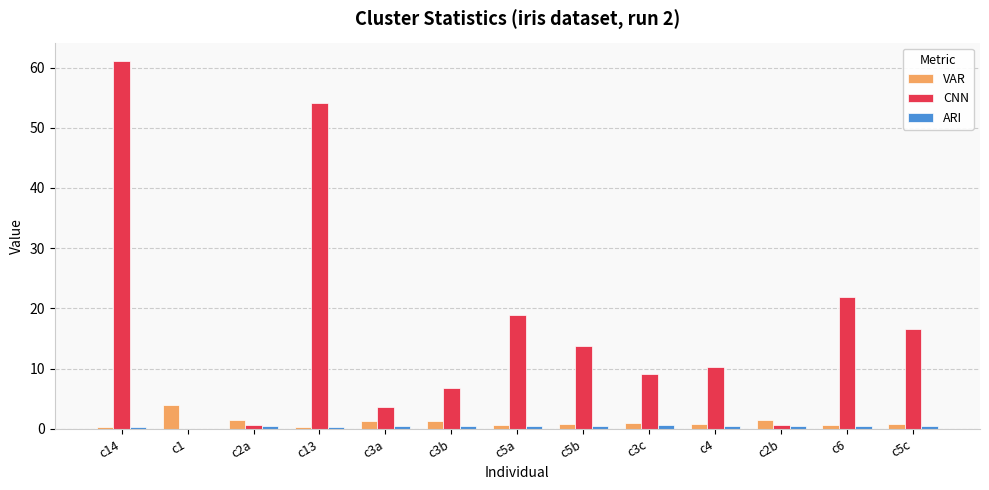

The VAR series shows 0.7 at c5a. True or false?

True